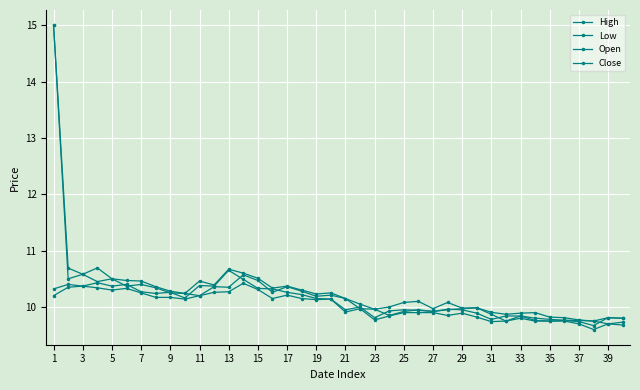

What is the value of the Open point at the 16th from the left?

10.3